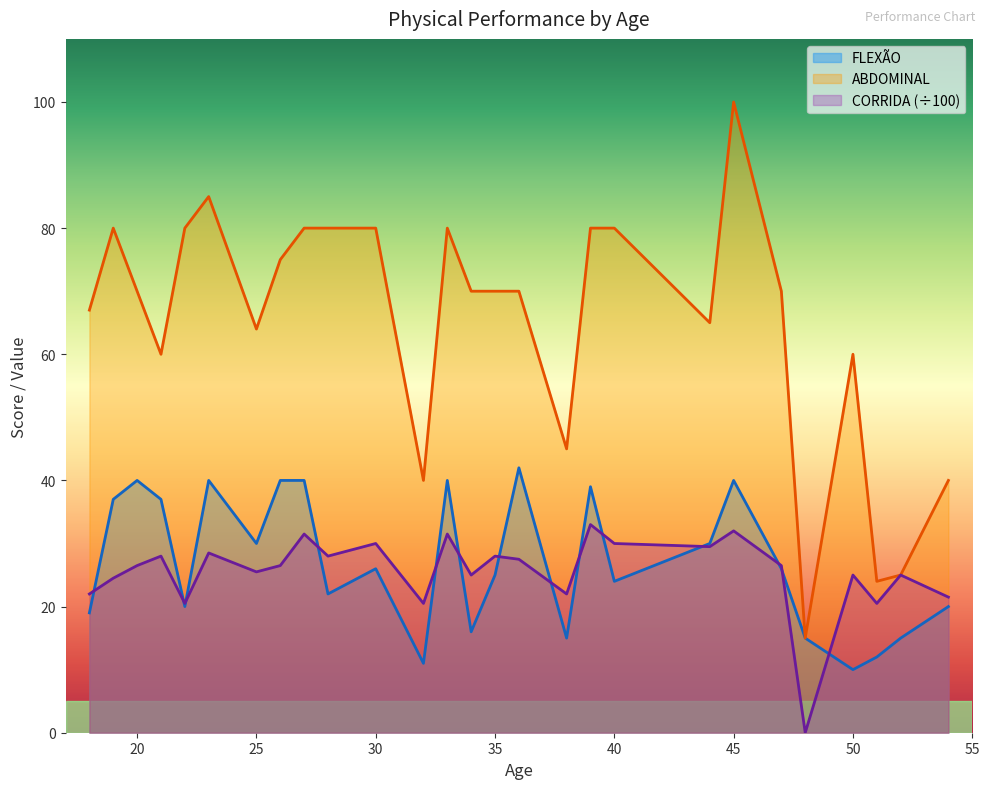

At which label does CORRIDA reach its minimum?

48